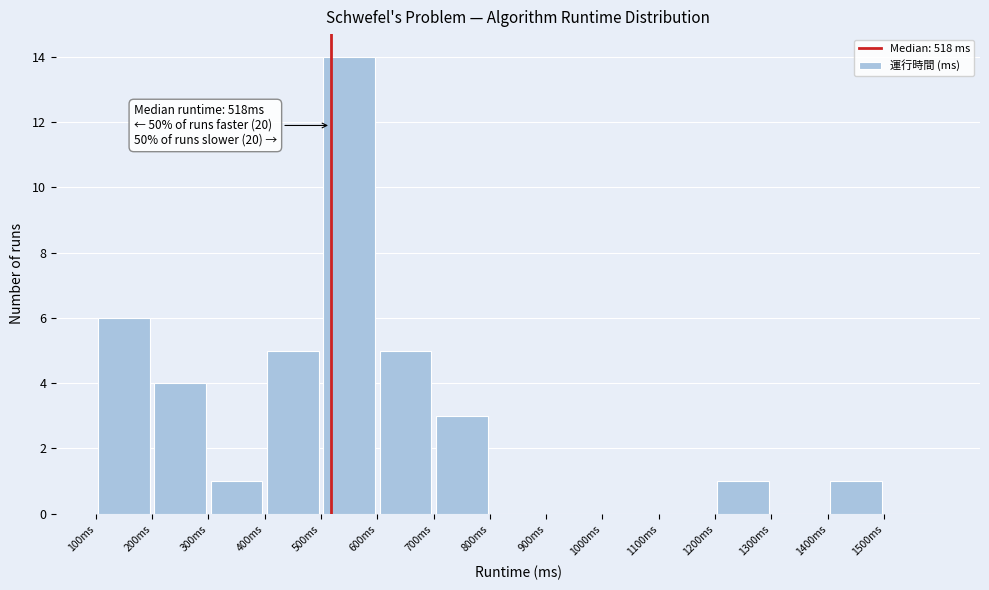

Which range on the x-axis has the tallest bar?

500 to 600